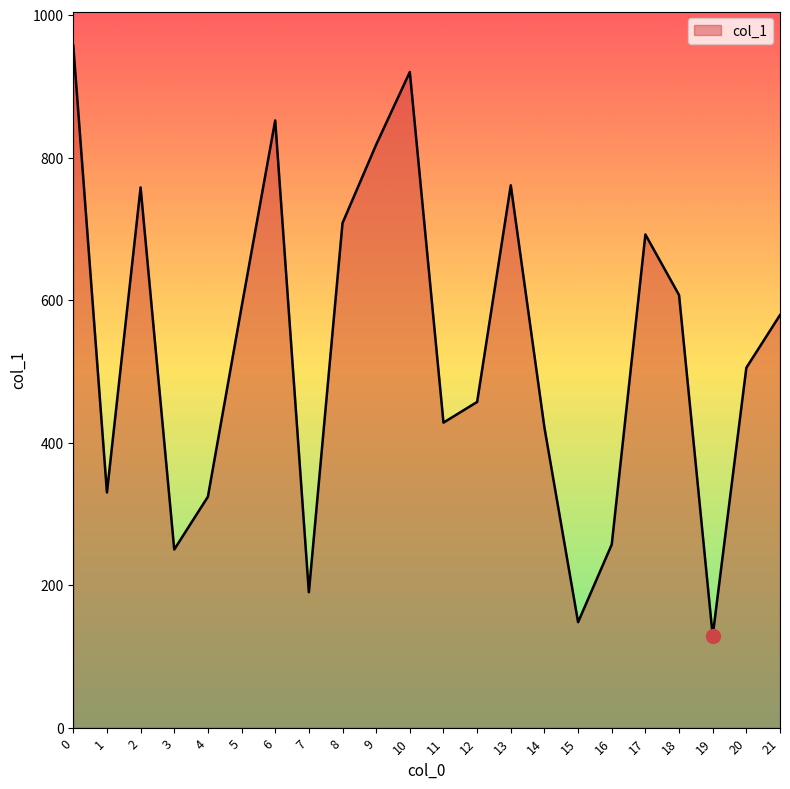

What is the change in value from 1 to 20?

+175